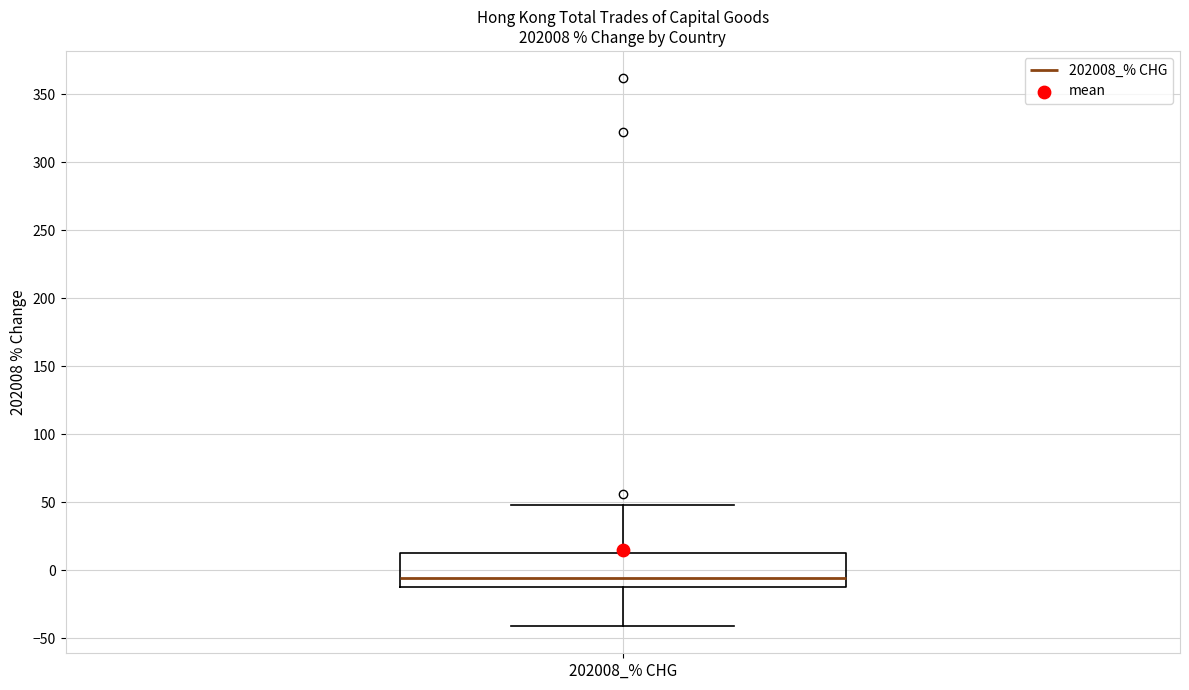

Where does the lower whisker of the box for 202008_% CHG end on the y-axis? The values are not printed on the chart, so give them approximately, as read against the axis.

-40